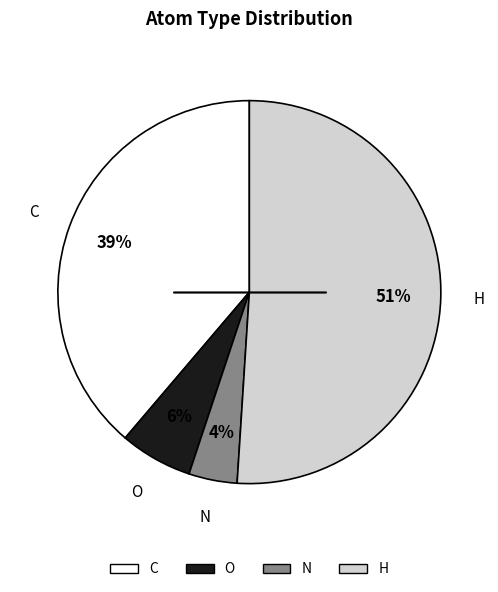

Which slice is the largest?

H